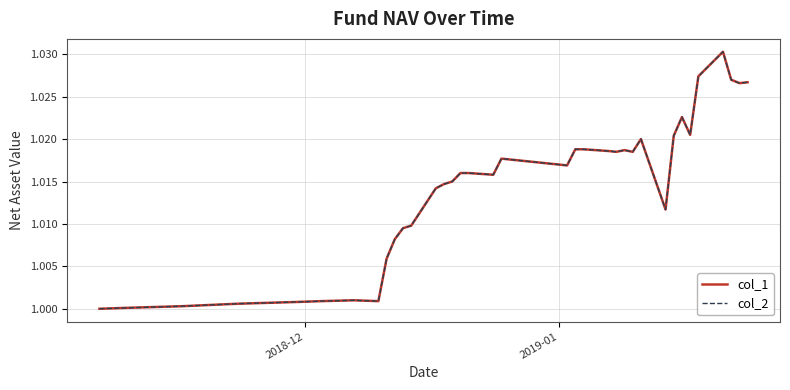

How many lines are shown in the chart?

2